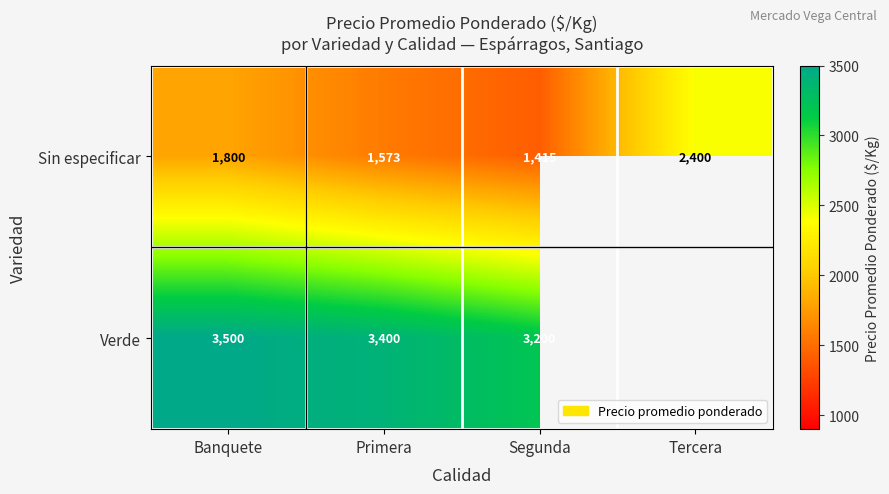

Where is Sin especificar nearest to the value 1907?

Banquete